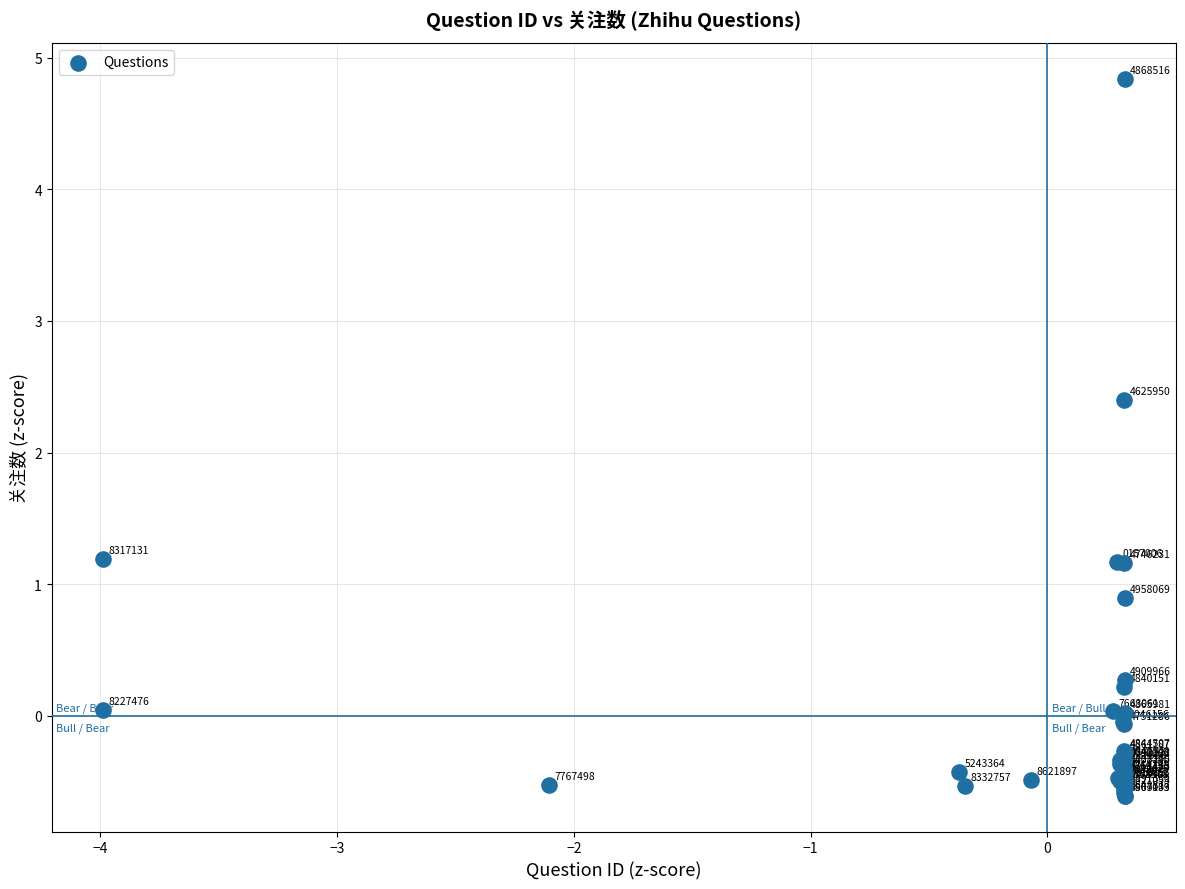

What Y value in the scatter plot is closest to 2?

2.4